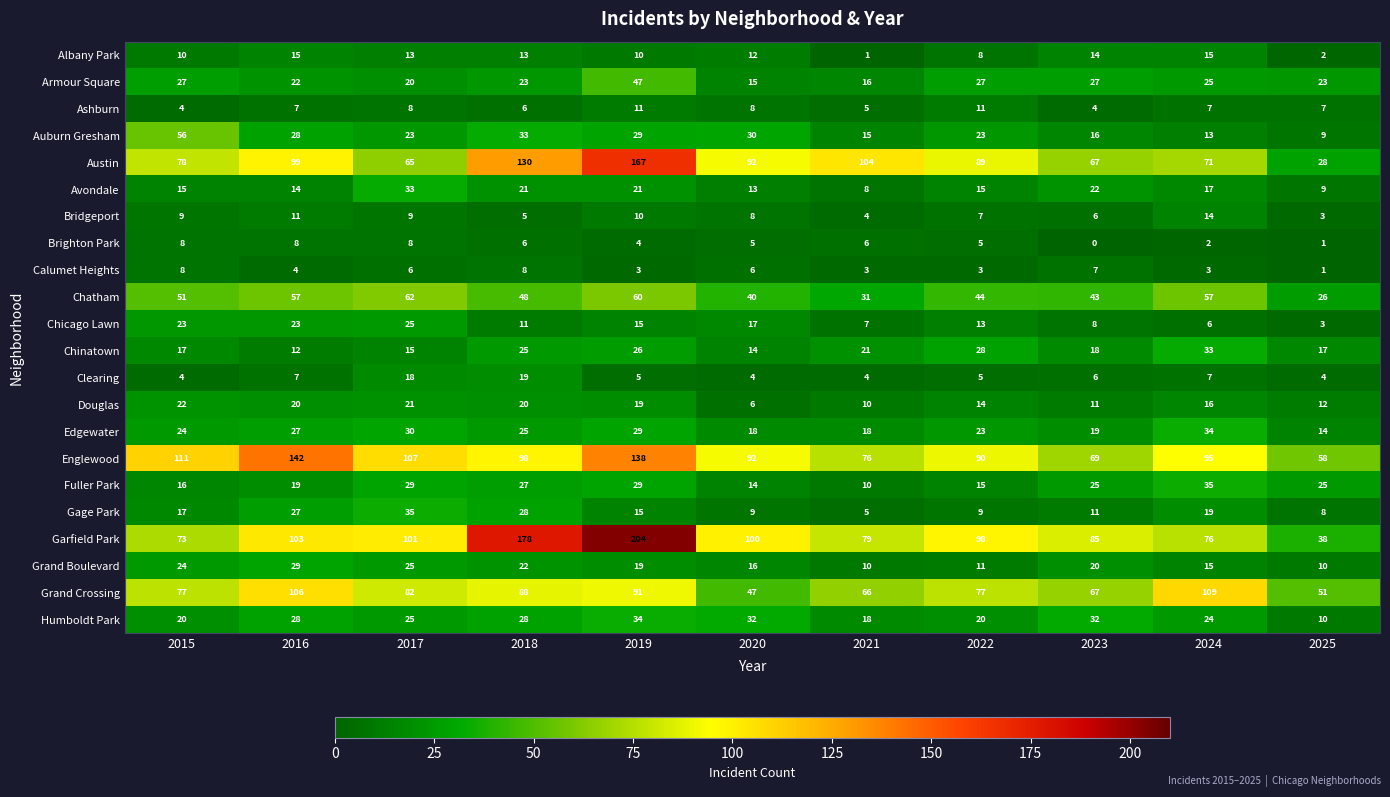

At which label does Armour Square first exceed 23?

2015